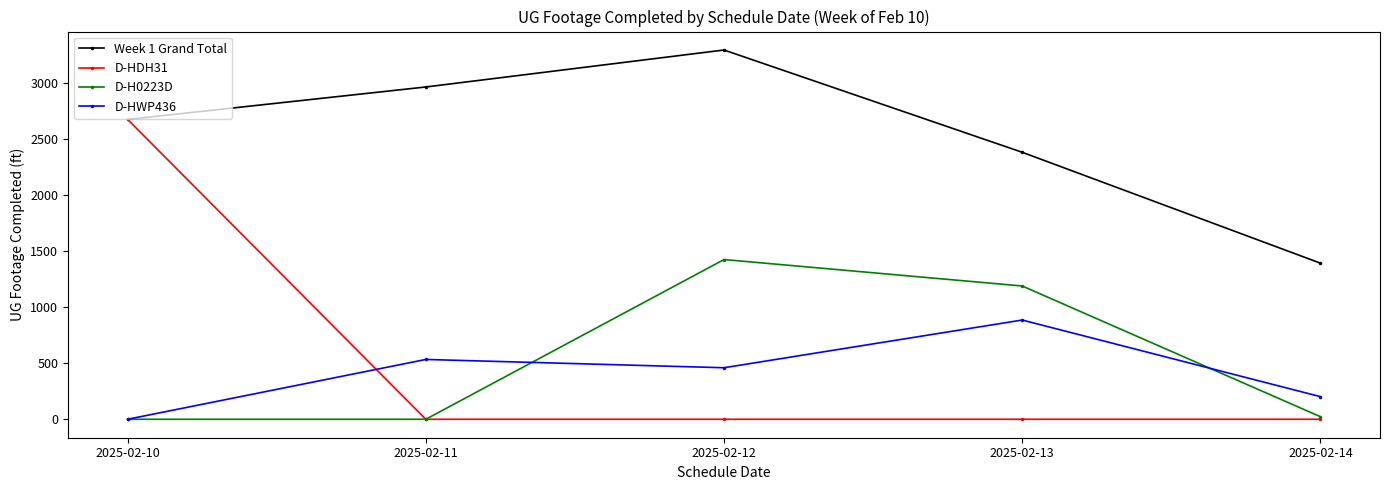

True or false: Week 1 Grand Total has a value of 2967 at 2025-02-11.

True